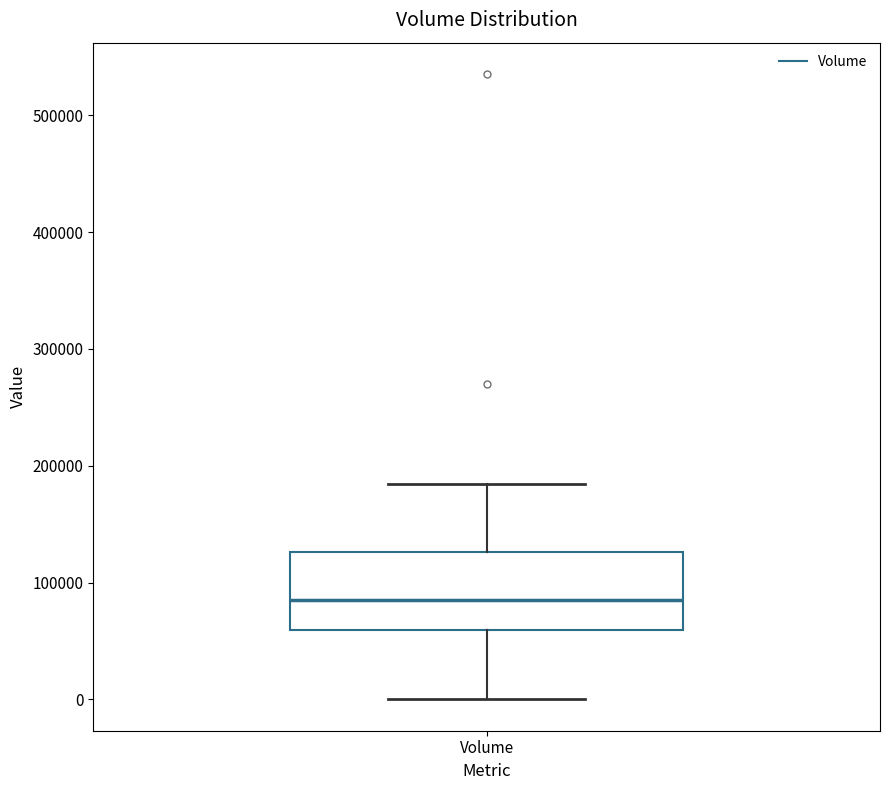

Where is the lower edge of the box for Volume on the y-axis? The values are not printed on the chart, so give them approximately, as read against the axis.

60000